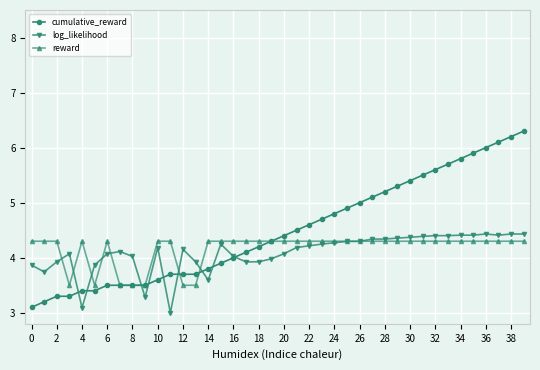

What is the minimum value for reward?

3.5